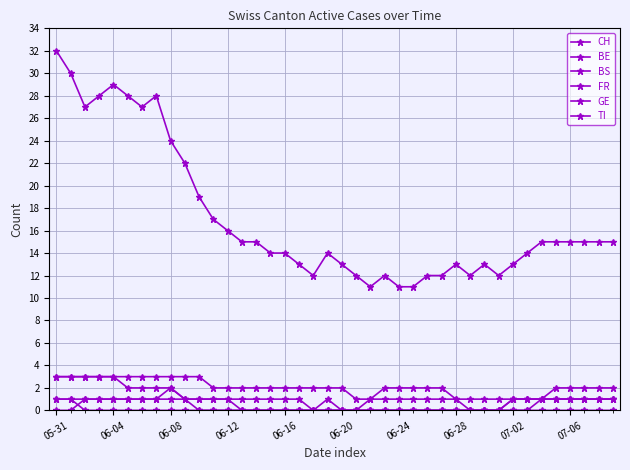

Is this an area chart (filled region under the line)?

No